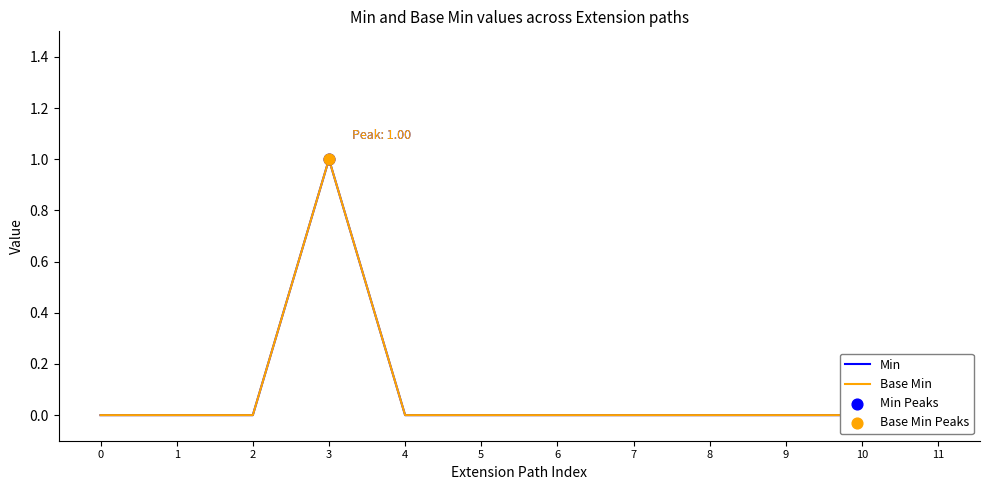

At how many categories does at least one series exceed 0?

1